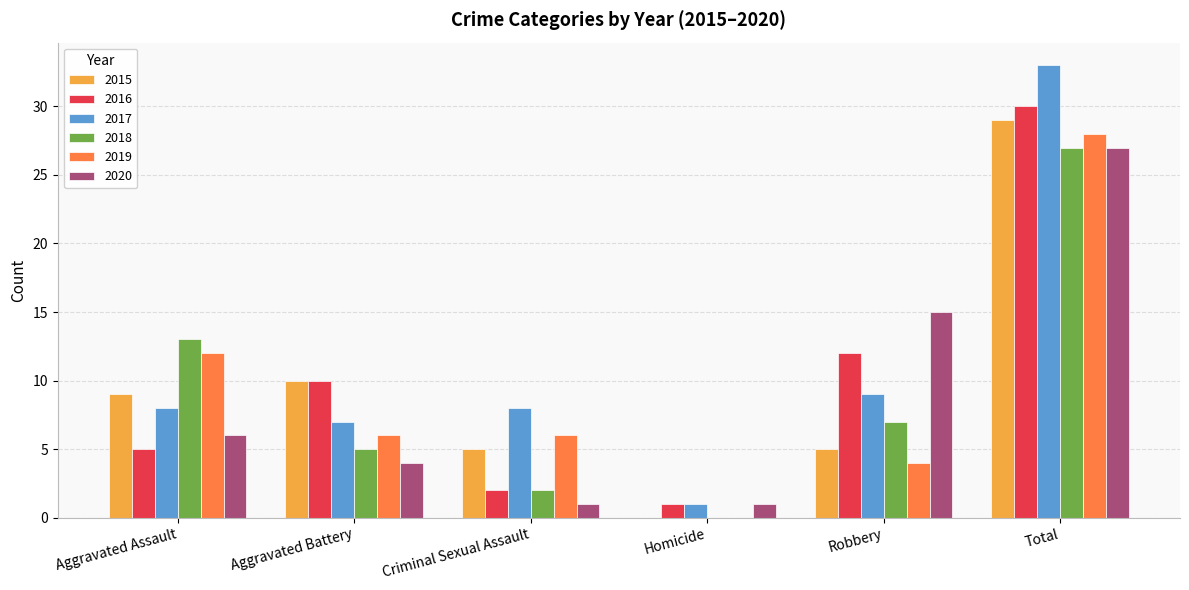

What is the sum of all 2017 values?

66